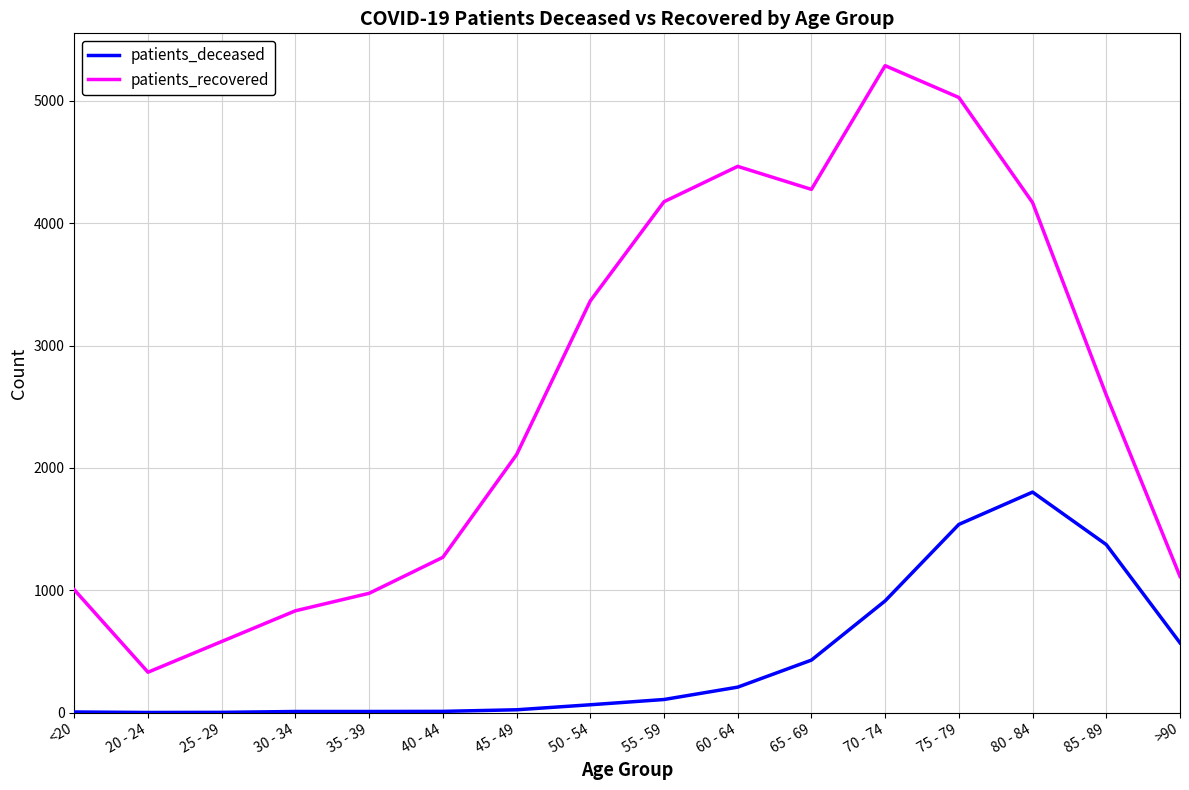

Where is patients_recovered nearest to the value 2808?

85 - 89